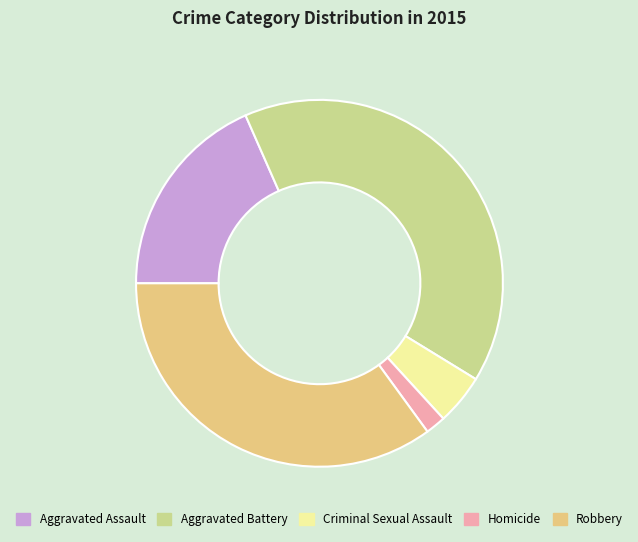

The Criminal Sexual Assault slice represents 4% of the pie. True or false?

True